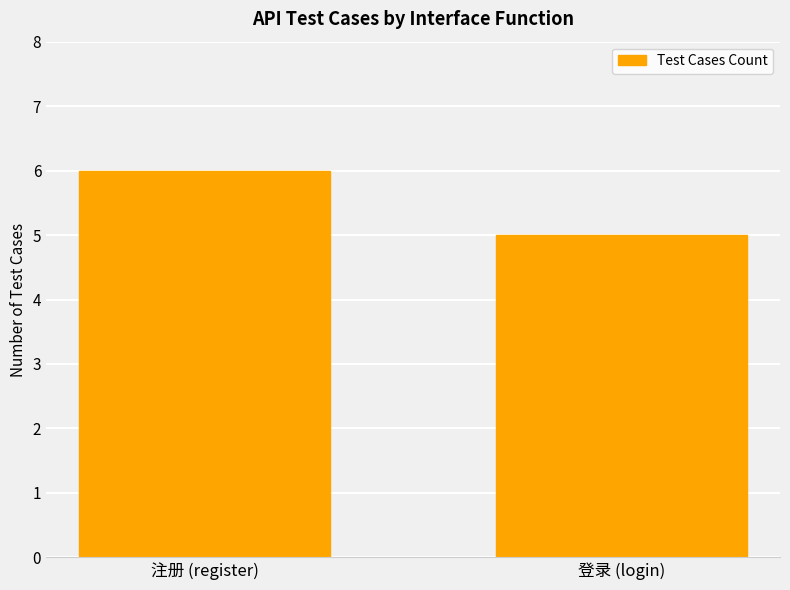

Which label corresponds to the smallest value in the chart?

登录 (login)